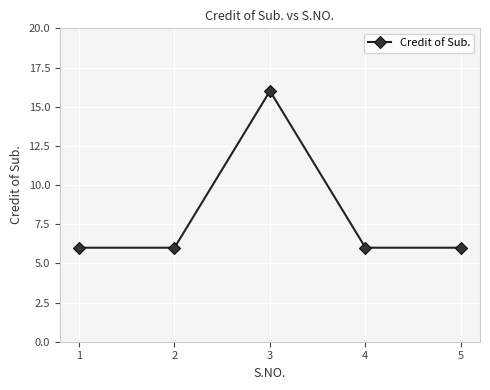

Reading right to left, transcribe all the data shown in this chart.

6	6	16	6	6